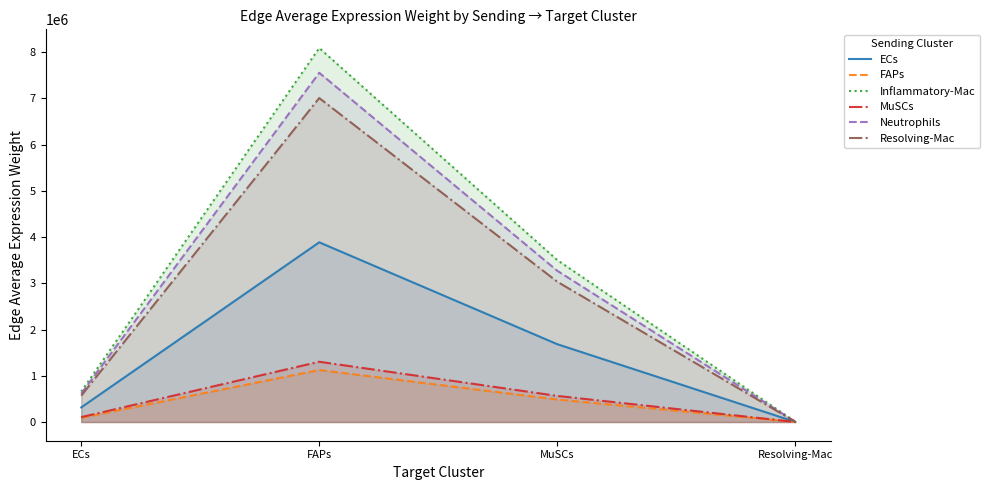

Does the chart have visible grid lines?

No